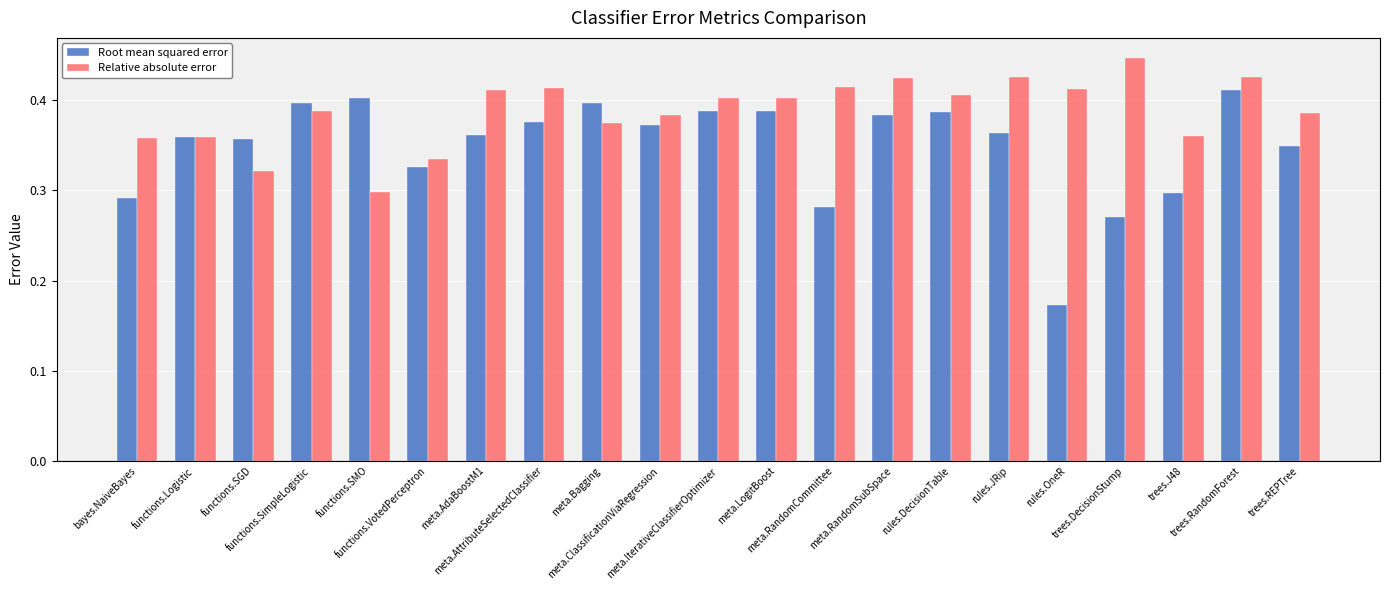

True or false: Relative absolute error has a value of 0.2 at trees.REPTree.

False